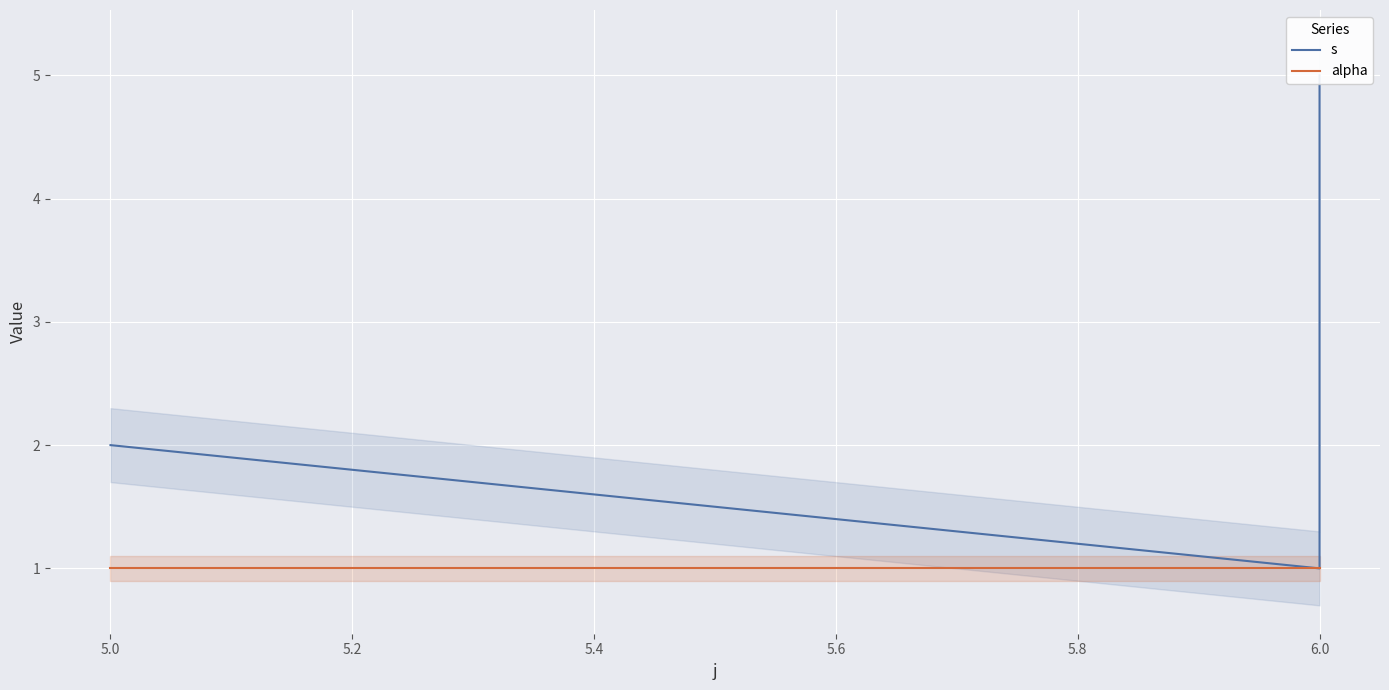

The value of alpha at 5.0 is 2. True or false?

False